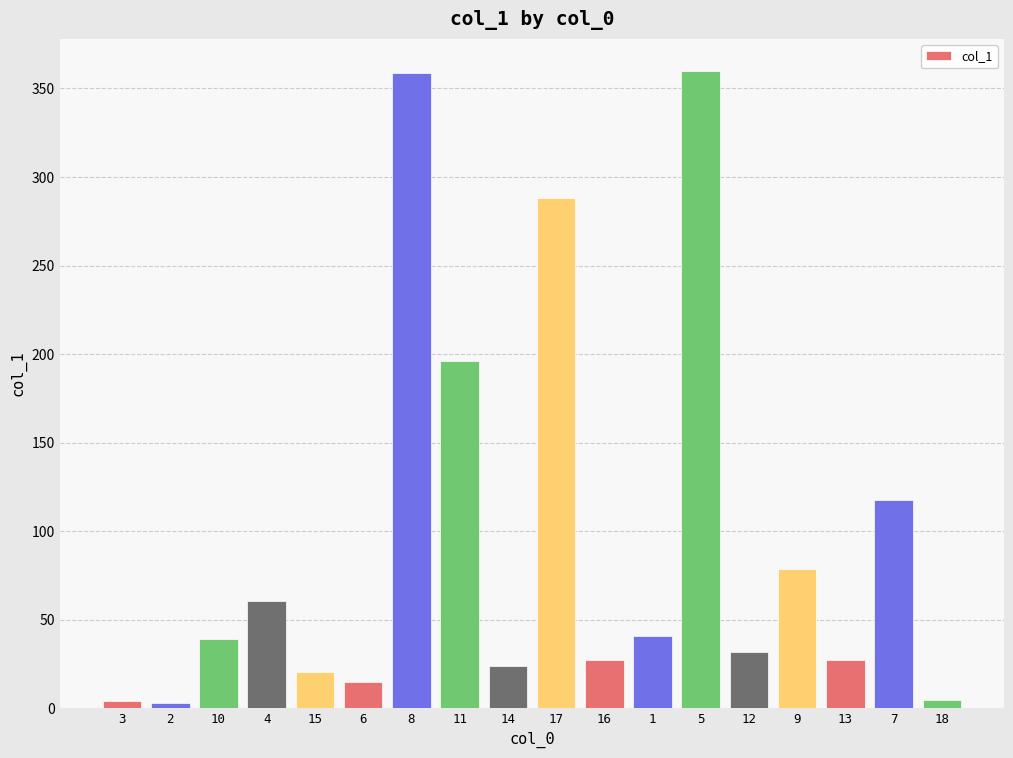

What is the change in value from 3 to 9?

+74.8